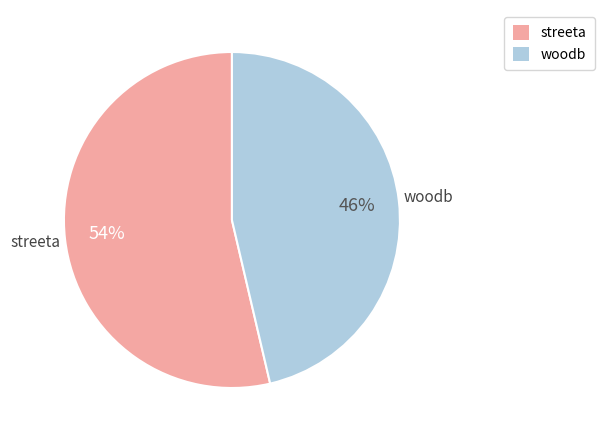

What percentage is the woodb slice, to the nearest percent?

46%